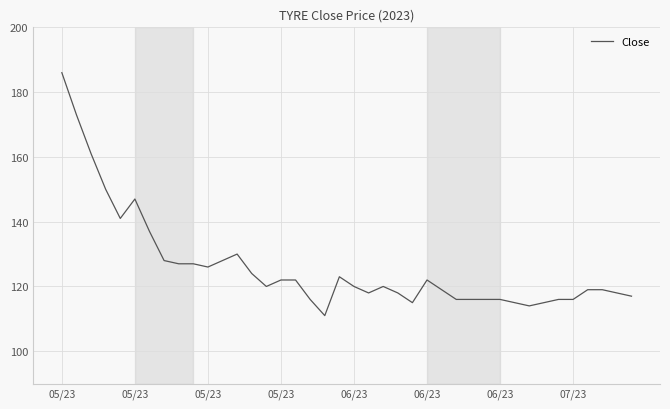

What is the difference between the maximum and minimum values?

75